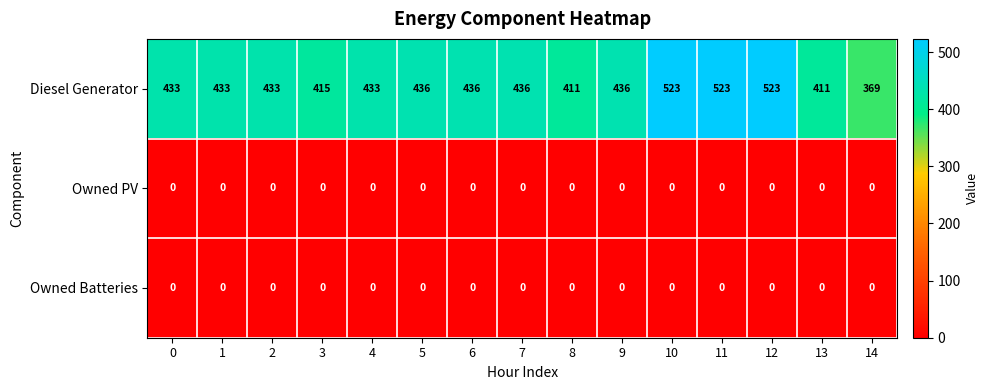

Which series has the largest range (max minus min)?

Diesel Generator